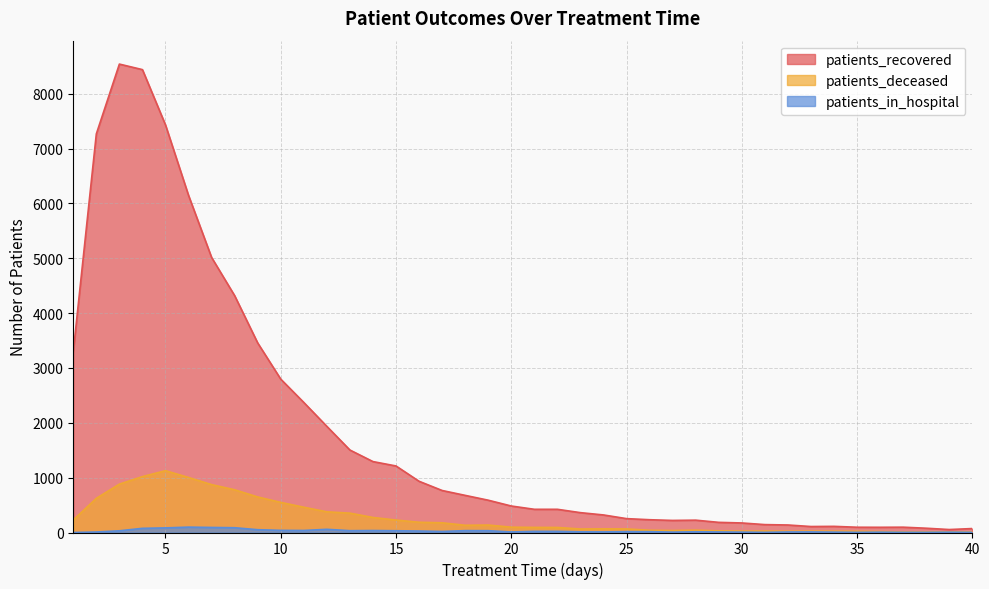

How many lines are shown in the chart?

3